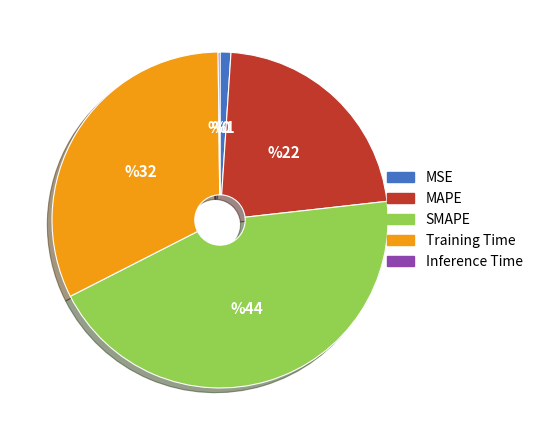

Which has a higher value, SMAPE or MAPE?

SMAPE